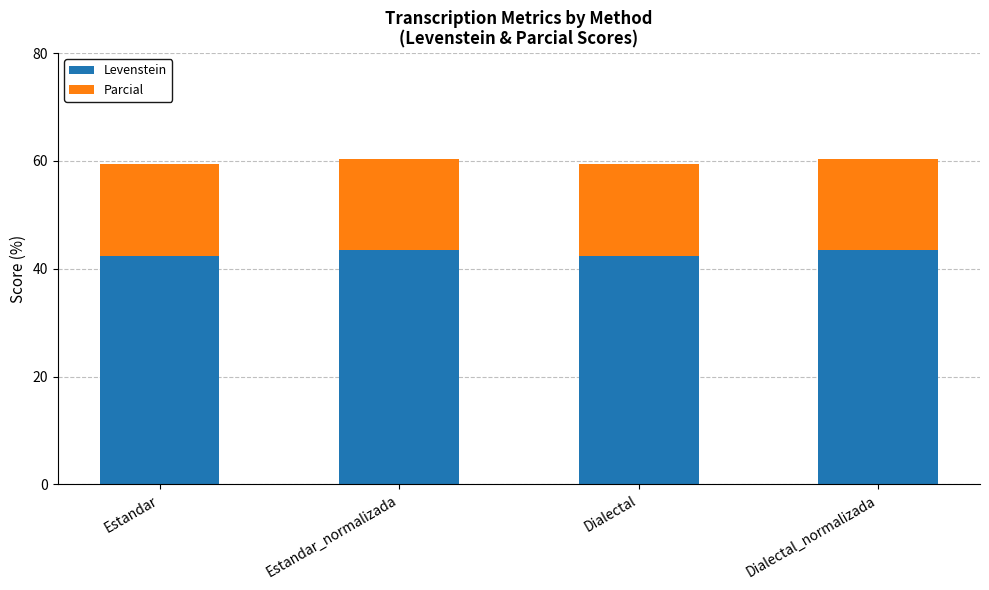

What is the minimum value for Levenstein?

42.3